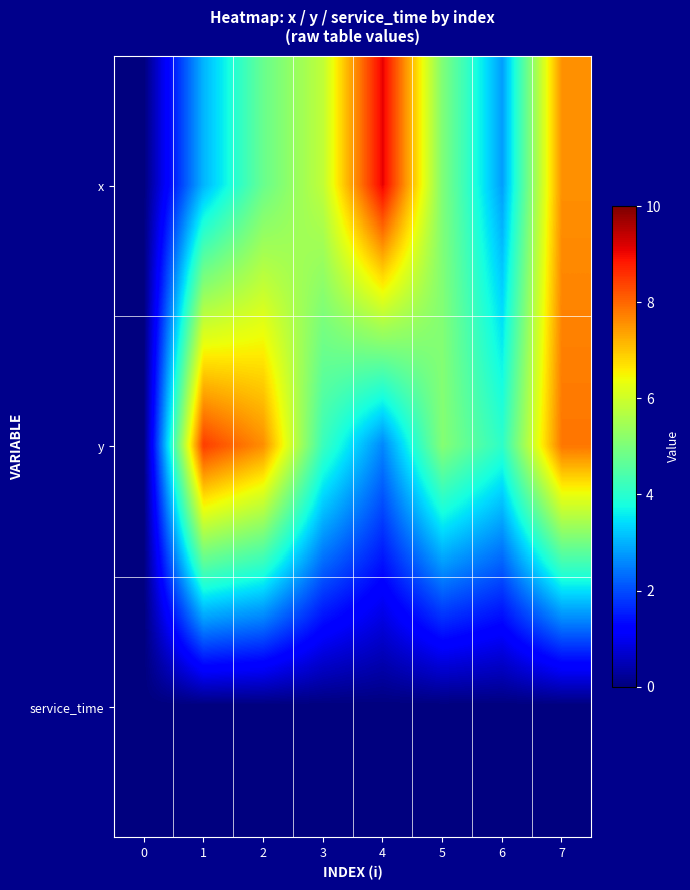

What is the maximum value shown in the chart?

9.1